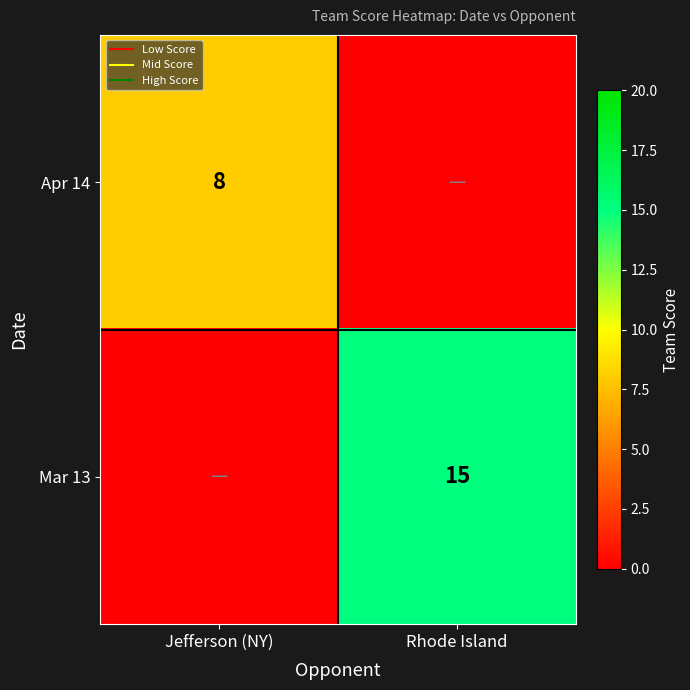

Which series has the largest total across all categories?

Mar 13